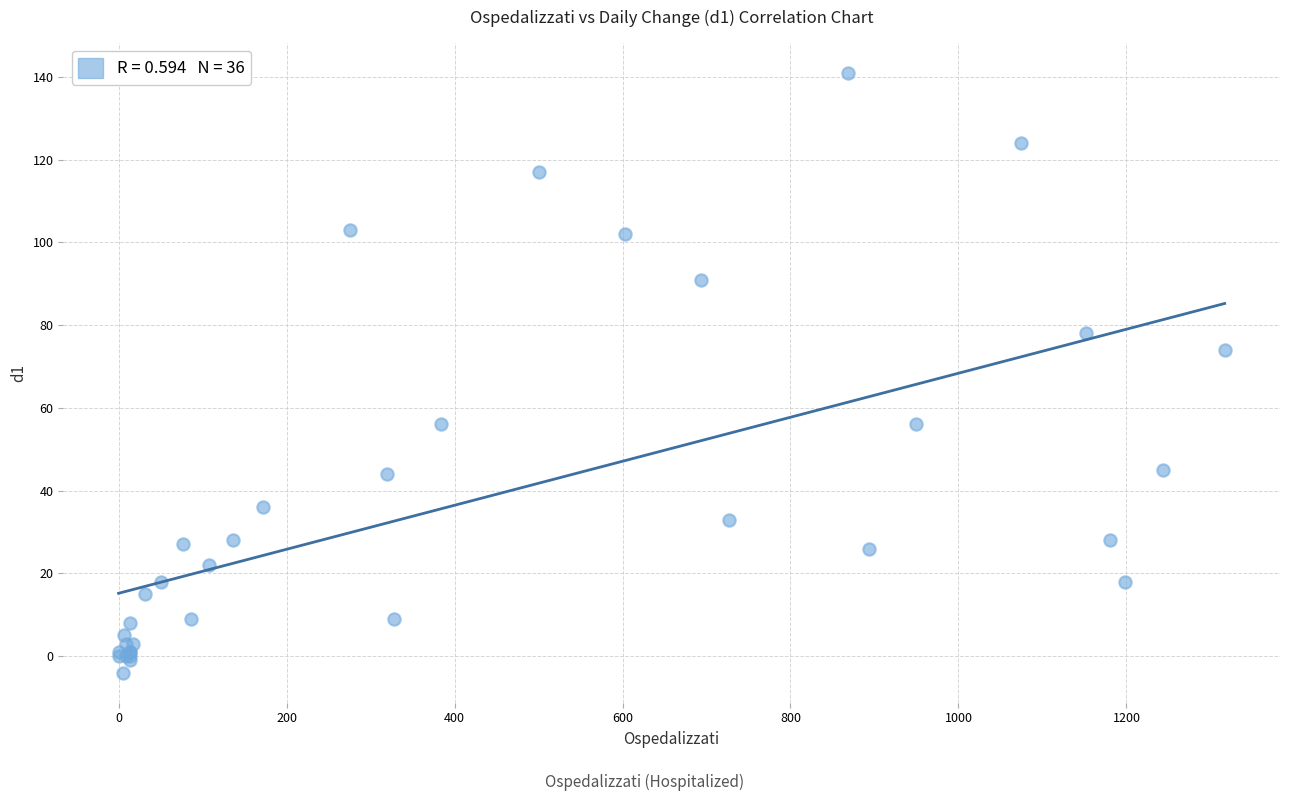

What Y value in the scatter plot is closest to 68?

74